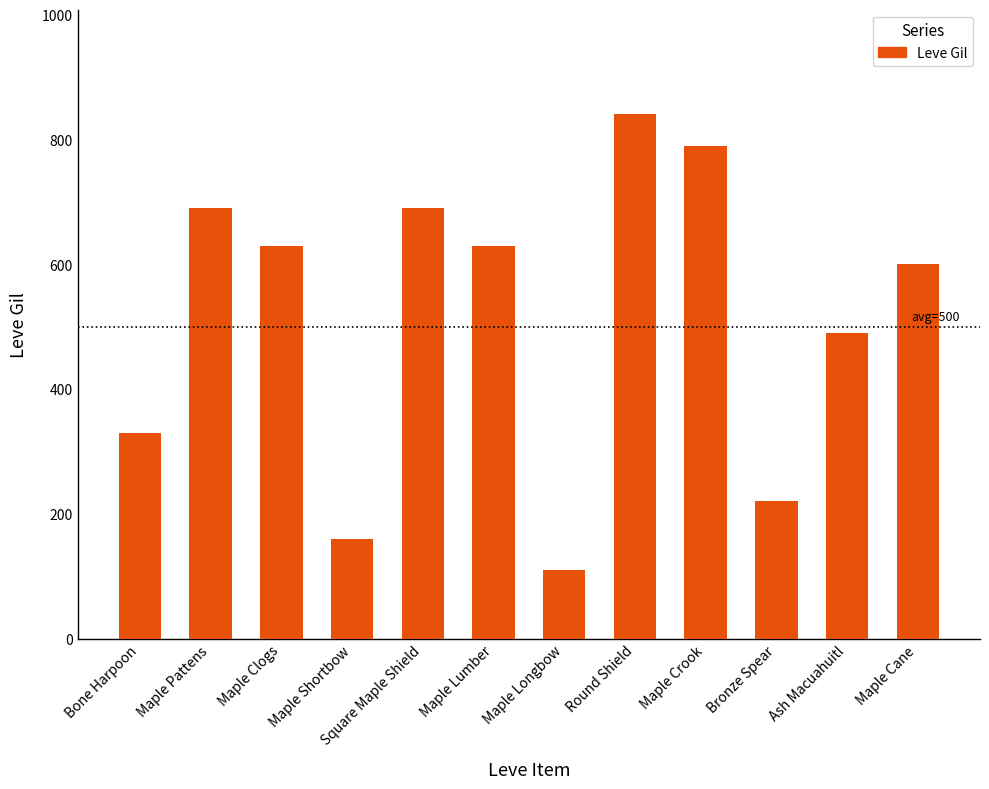

What is the label of the 8th bar from the right?

Square Maple Shield